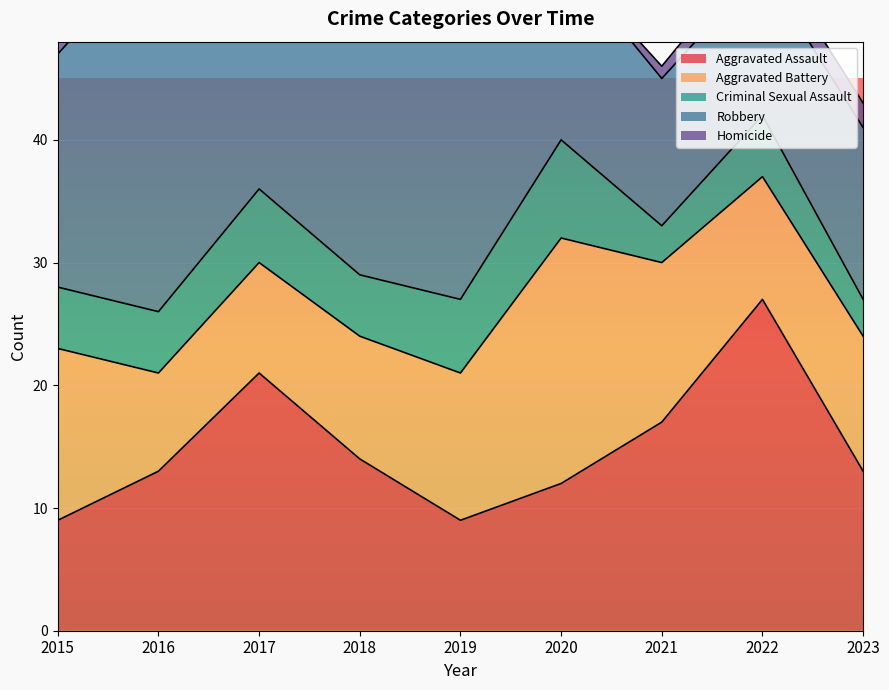

True or false: Aggravated Assault and Criminal Sexual Assault cross at least once.

False